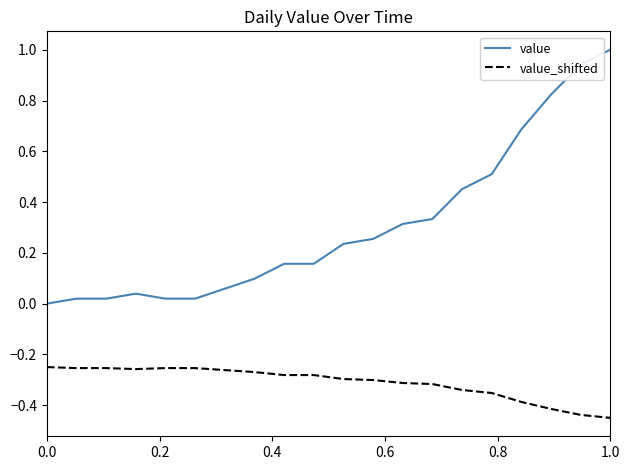

True or false: value_shifted and value cross at least once.

False